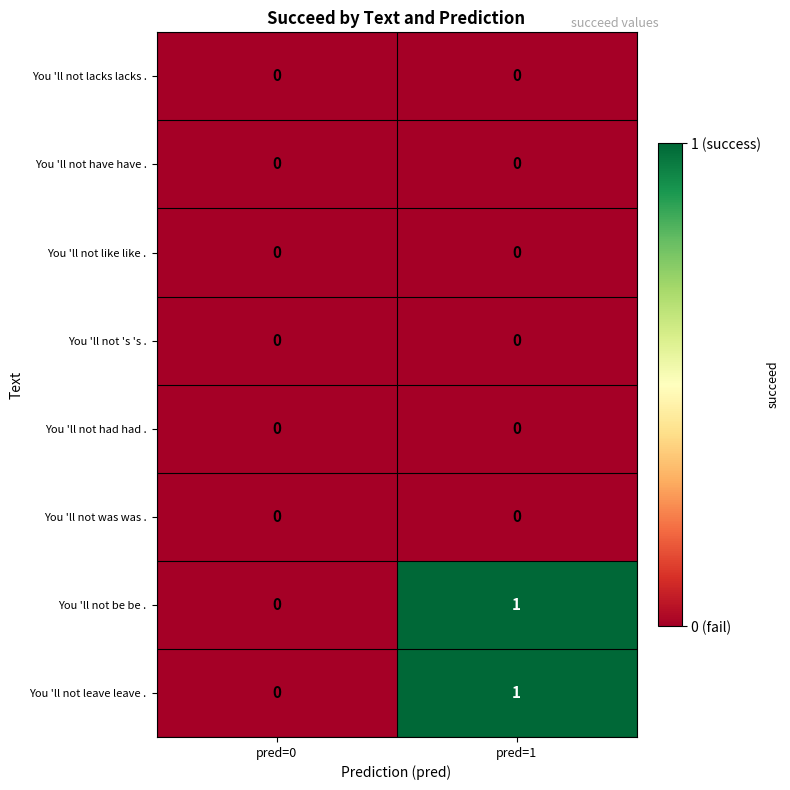

At which category is the sum across all series the highest?

pred=1